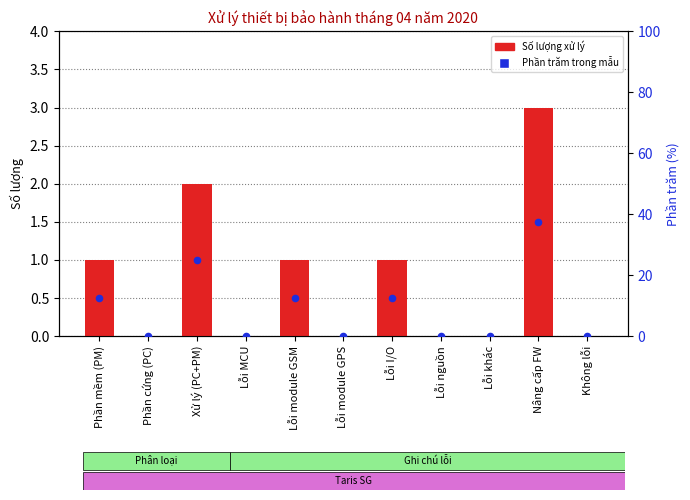

At which category is the sum across all series the highest?

Nâng cấp FW